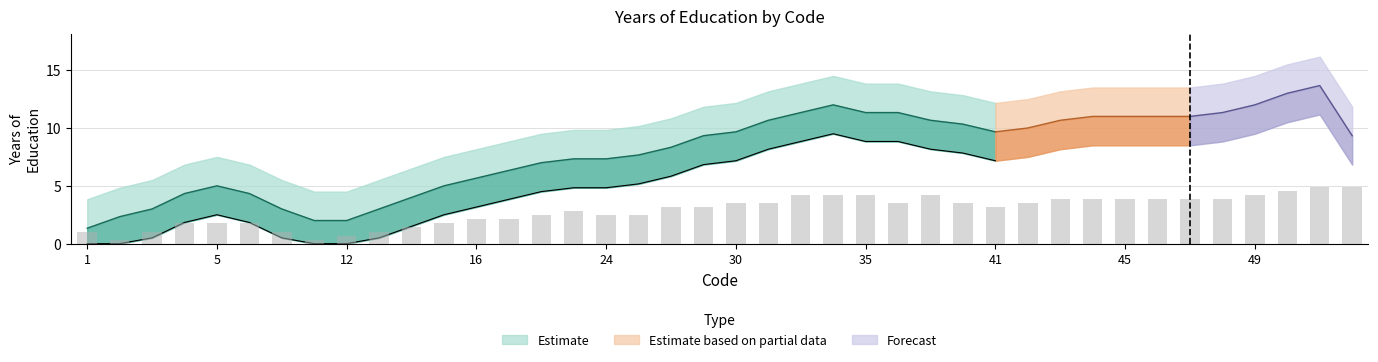

Reading left to right, list all the values displayed in this chart.

1=1.0	2=0.3	3=1.0	4=1.8	5=1.8	6=1.8	10=1.0	11=0.3	12=0.7	13=1.0	14=1.4	15=1.8	16=2.1	21=2.1	22=2.4	23=2.8	24=2.4	25=2.4	26=3.1	27=3.1	30=3.5	31=3.5	32=4.2	34=4.2	35=4.2	38=3.5	39=4.2	40=3.5	41=3.1	42=3.5	43=3.8	44=3.8	45=3.8	46=3.8	47=3.8	48=3.8	49=4.2	51=4.5	52=4.9	61=4.9